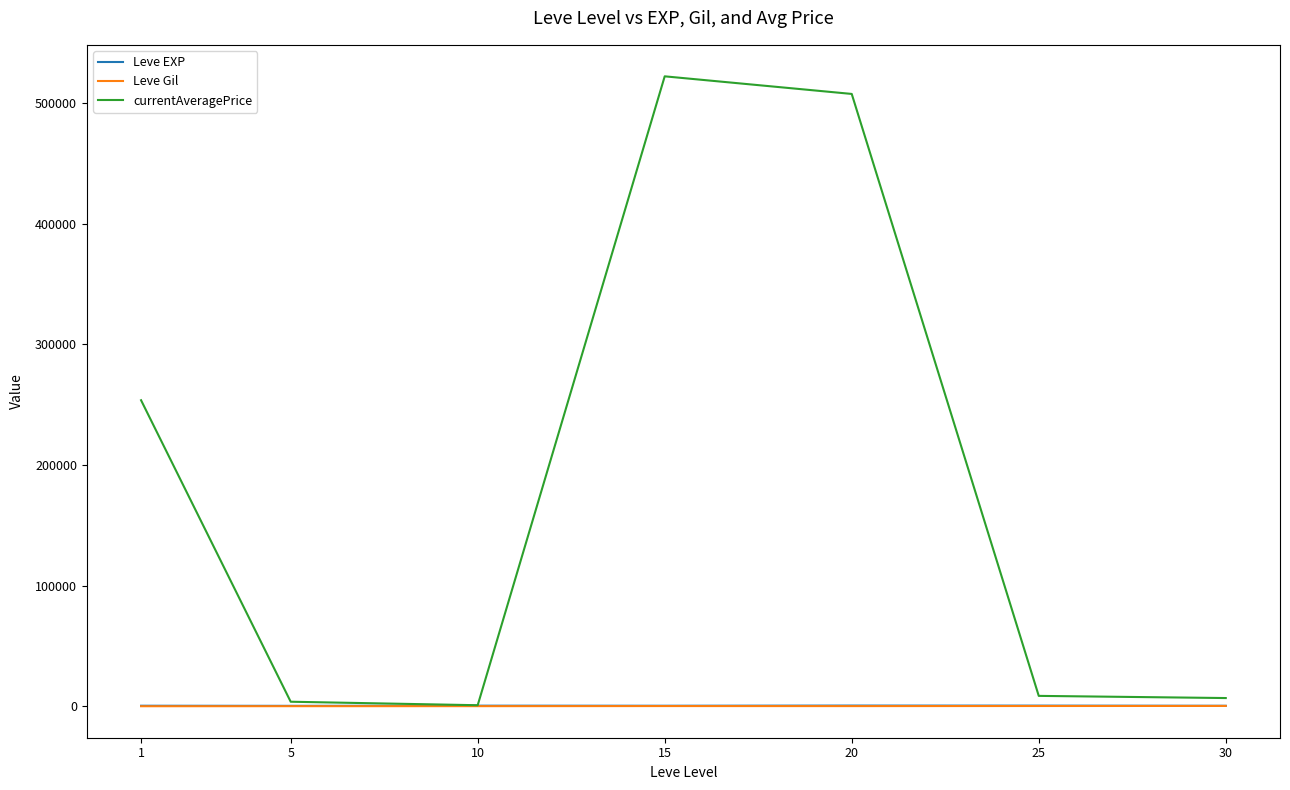

What is the maximum value for currentAveragePrice?

522052.7